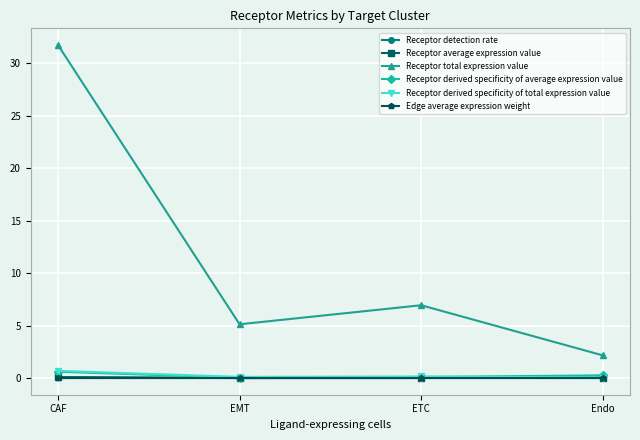

How many distinct data groups are displayed?

6